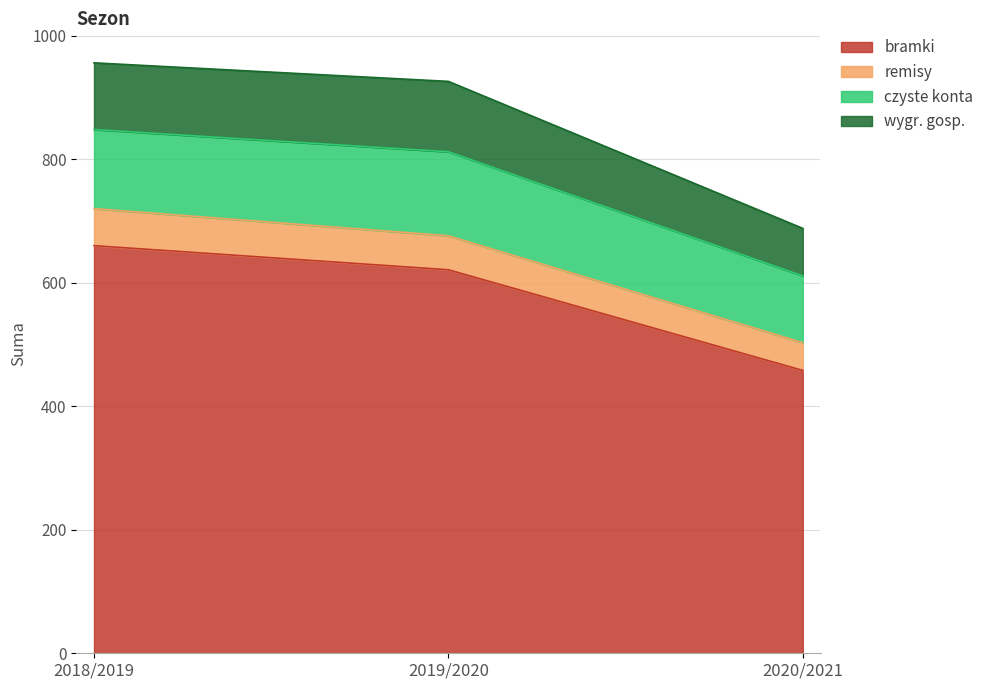

List the labels in order of bramki value, smallest first.

2020/2021, 2019/2020, 2018/2019